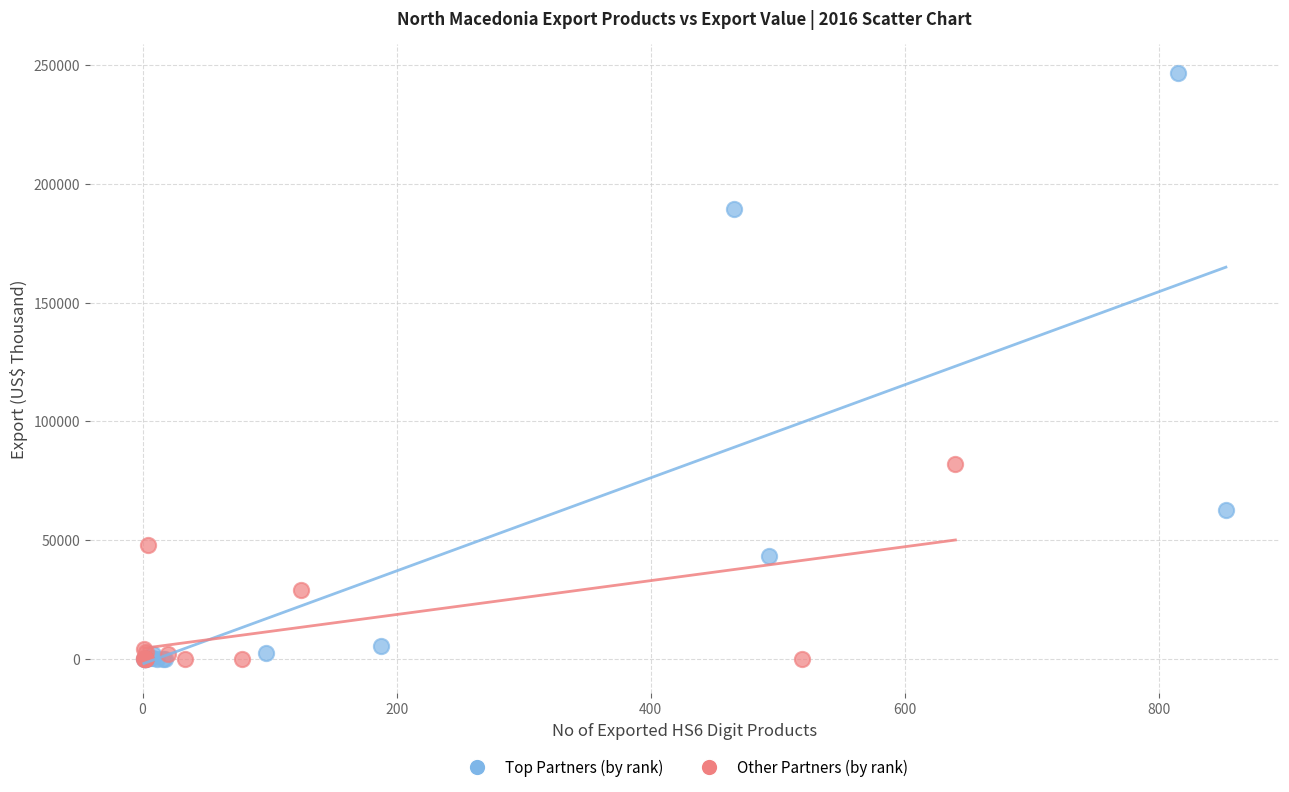

Which series reaches the maximum Y coordinate?

Top Partners (by rank)